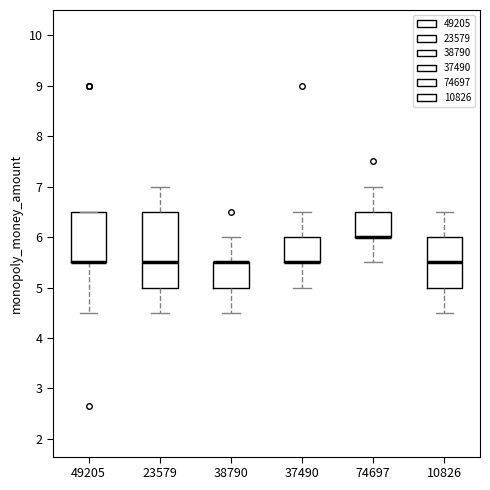

Reading left to right, read every box against the y-axis: the position of its median line, the range the box covers, and the ends of its whiskers. The values are not printed on the chart, so give them approximately, as read against the axis.

49205: median 5.5 (drawn on the box's lower edge), box 5.5 to 6.5, whiskers 4.5 to 6.5
23579: median 5.5, box 5.0 to 6.5, whiskers 4.5 to 7.0
38790: median 5.5 (drawn on the box's upper edge), box 5.0 to 5.5, whiskers 4.5 to 6.0
37490: median 5.5 (drawn on the box's lower edge), box 5.5 to 6.0, whiskers 5.0 to 6.5
74697: median 6.0 (drawn on the box's lower edge), box 6.0 to 6.5, whiskers 5.5 to 7.0
10826: median 5.5, box 5.0 to 6.0, whiskers 4.5 to 6.5